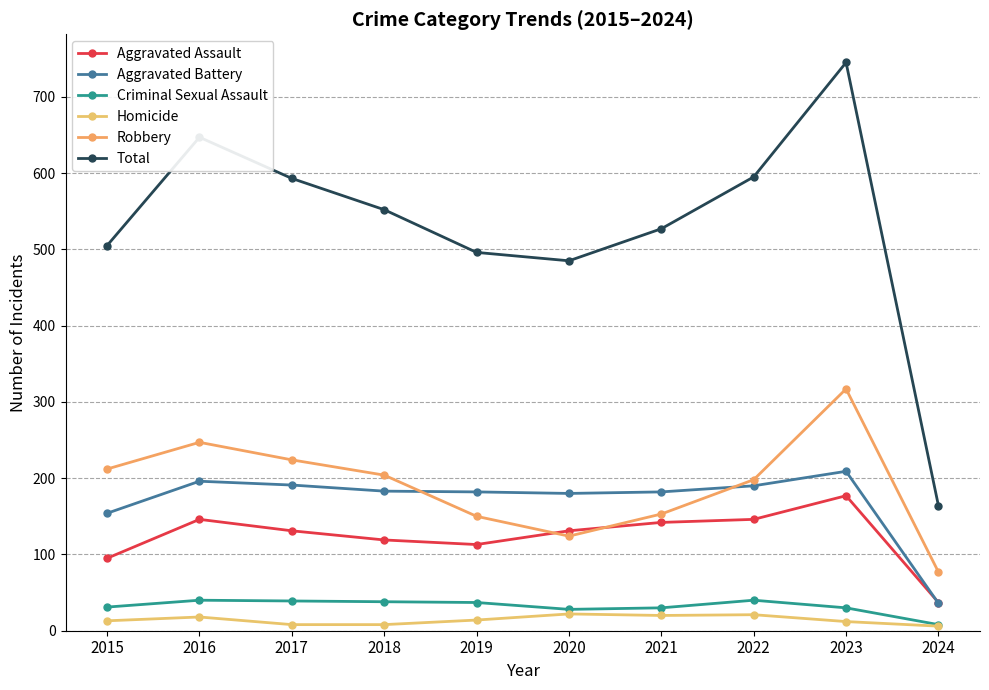

How many times do Aggravated Assault and Robbery cross each other?

2